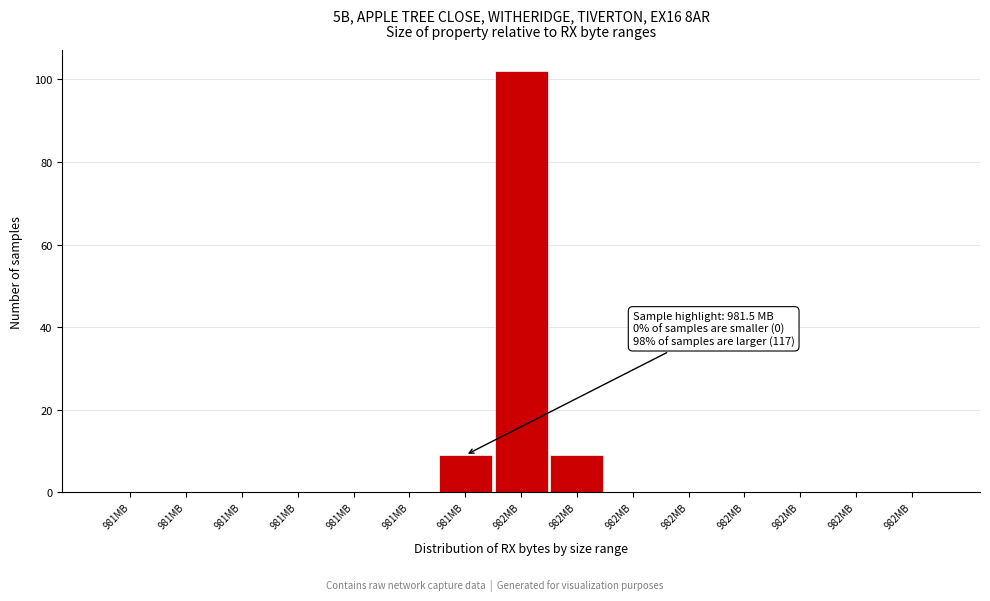

Are the bars horizontal?

No